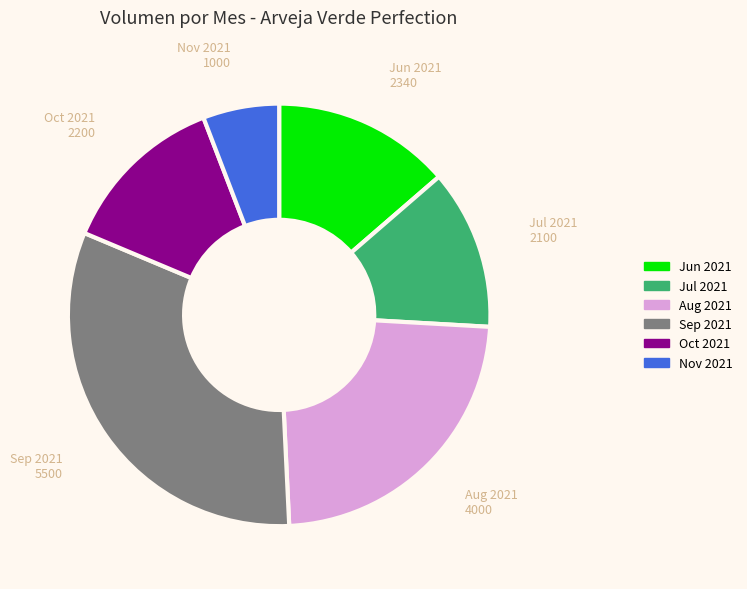

Is there a majority slice in this chart?

No